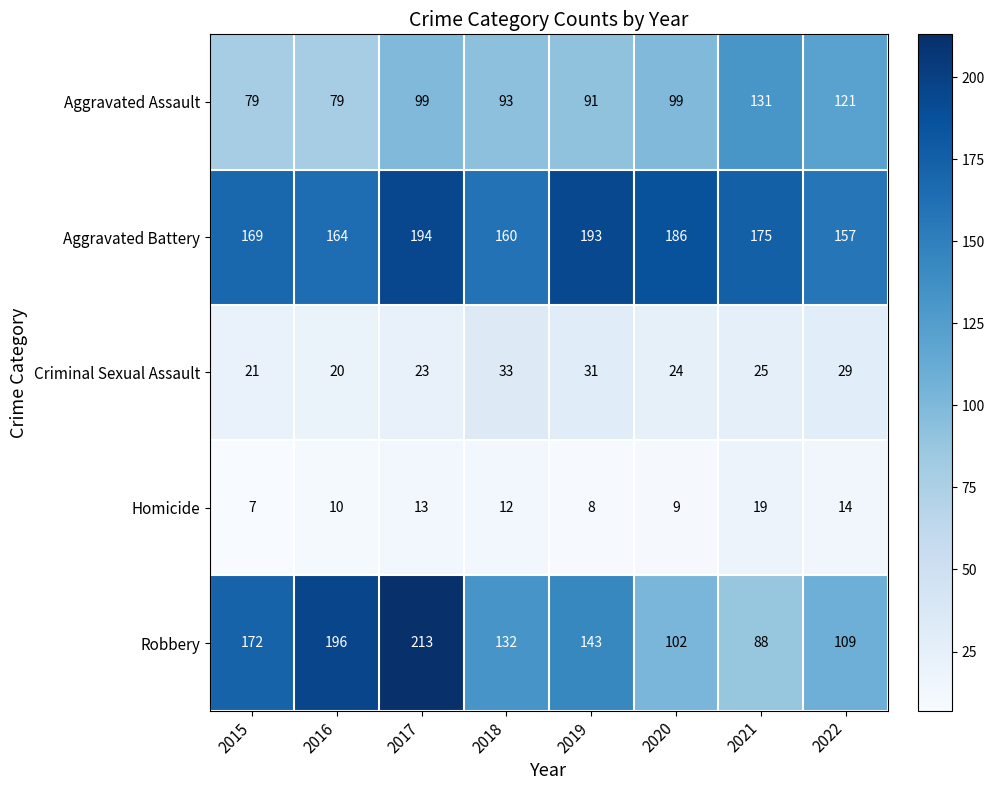

How many distinct data groups are displayed?

5